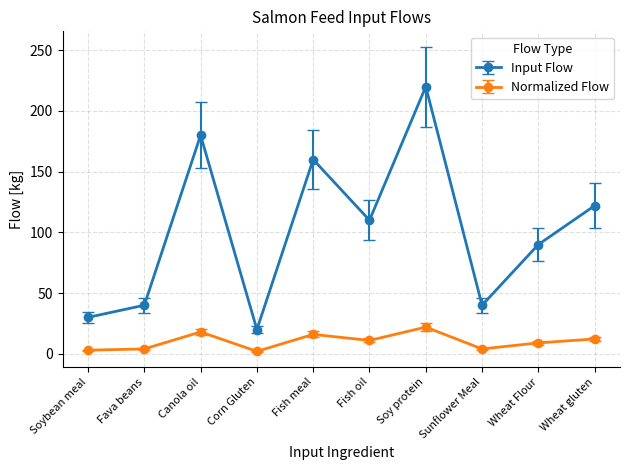

What is the maximum value shown in the chart?

220.0